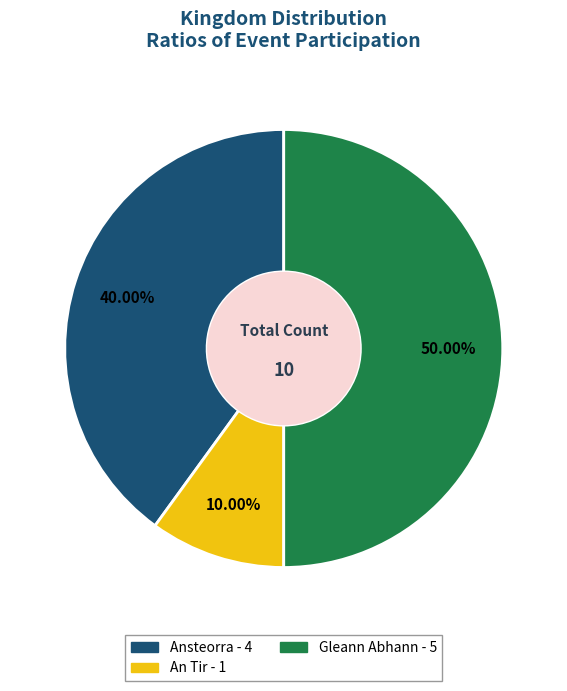

Combined, what portion of the pie is Ansteorra and An Tir?

50.0%